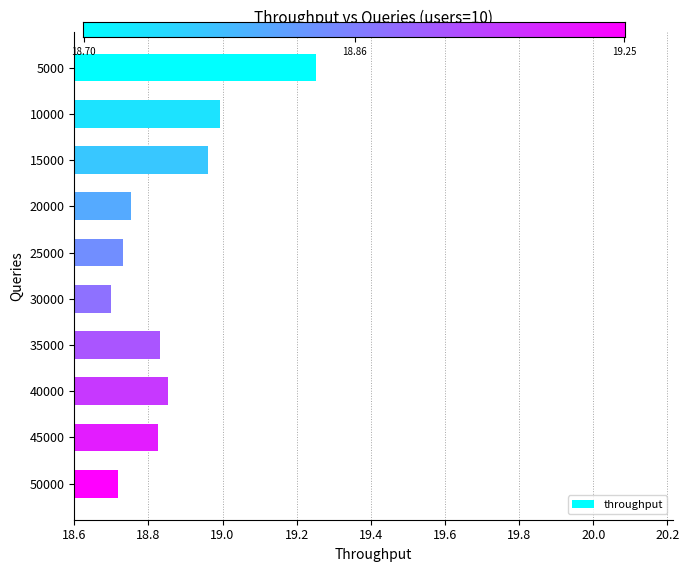

The chart shows a value of 11.1 at 50000. True or false?

False